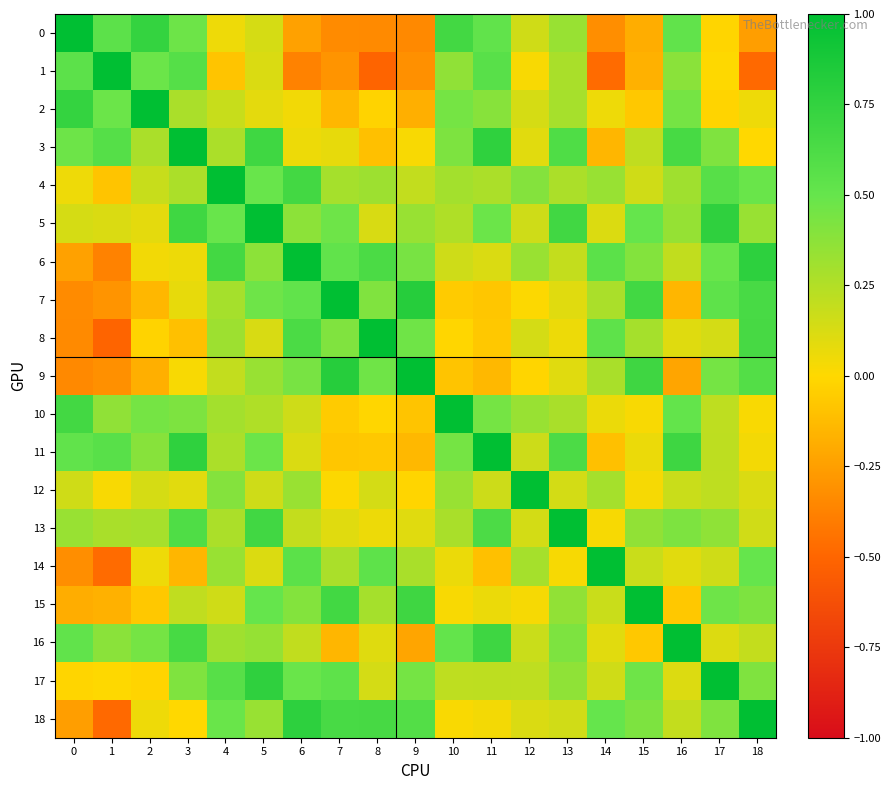

Which label corresponds to the smallest value in the chart?

8